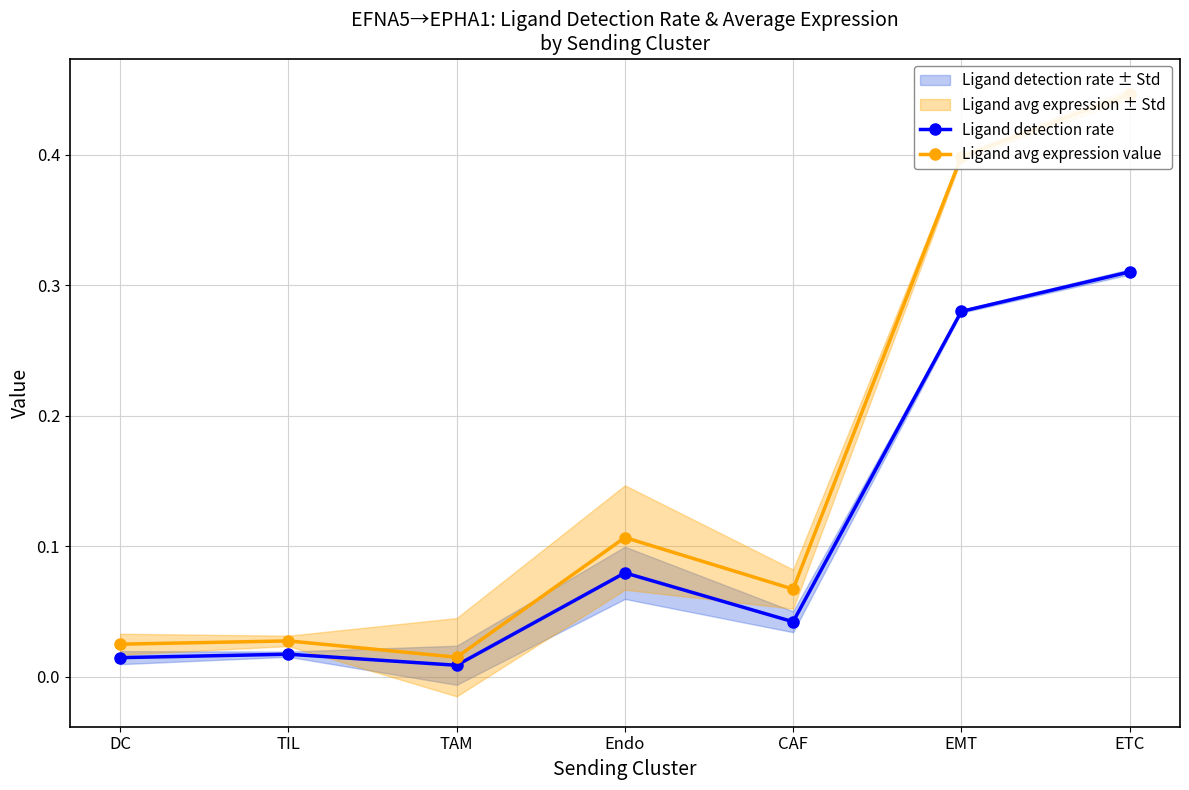

Where is the first local maximum for Ligand detection rate?

TIL